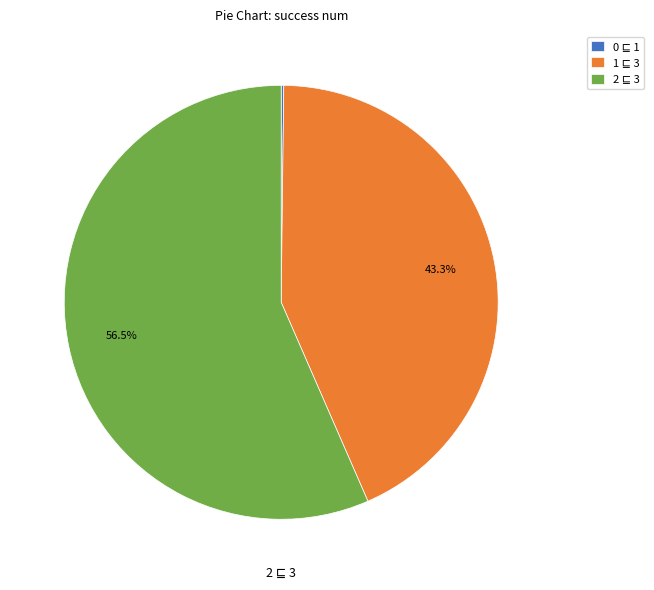

Is there a majority slice in this chart?

Yes